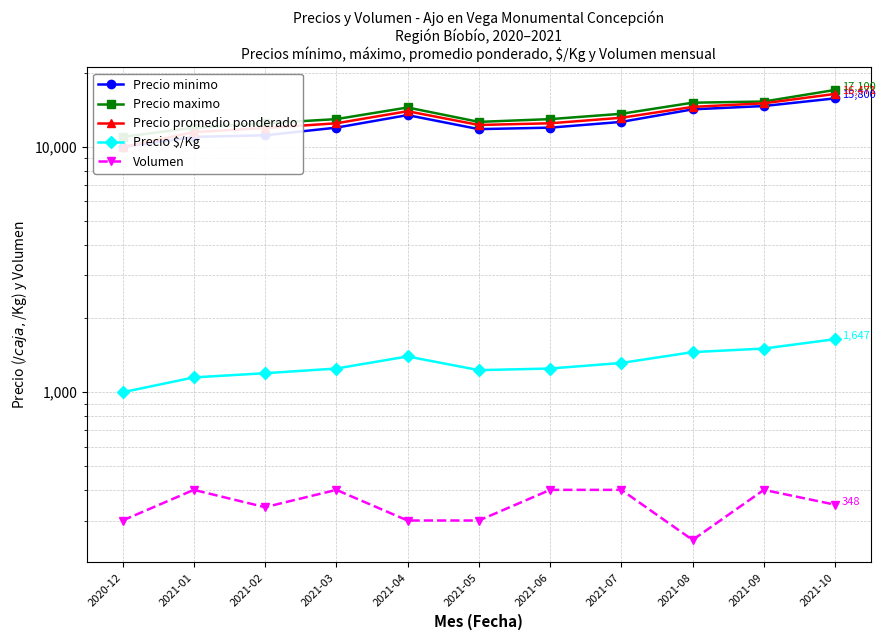

What is the difference between the second highest and minimum values in the Precio maximo series?

4333